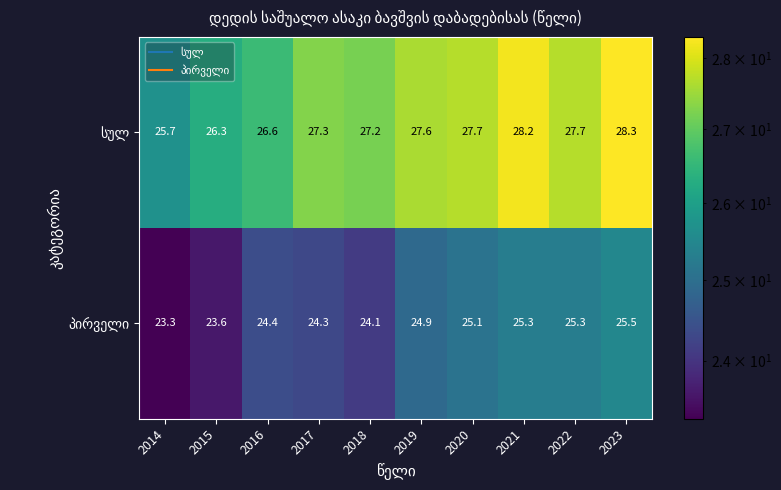

What is the maximum value shown in the chart?

28.3